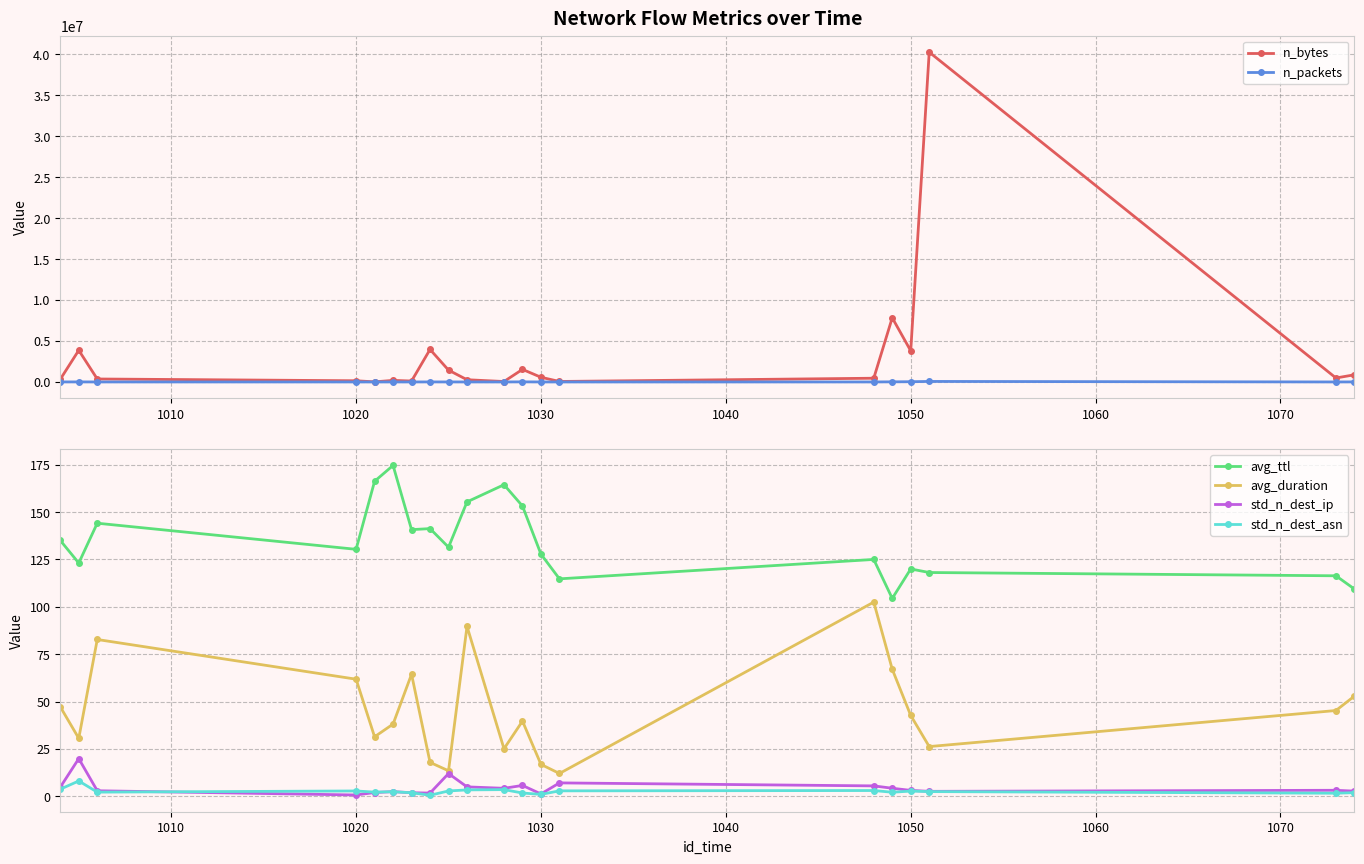

Reading right to left, what are all the values shown in this chart?

n_bytes: 874800.0	484479.0	40252866.0	3797810.0	7830134.0	455557.0	59361.0	572656.0	1532728.0	52738.0	271207.0	1442357.0	3970790.0	112050.0	192356.0	10887.0	146099.0	361996.0	3867317.0	327128.0
n_packets: 5481.0	993.0	63042.0	29376.0	14726.0	1064.0	104.0	933.0	11536.0	201.0	854.0	1788.0	4463.0	357.0	692.0	74.0	436.0	1004.0	6482.0	1112.0
avg_ttl: 109.4	116.4	118.1	120.0	104.4	125.0	114.8	127.8	153.2	164.4	155.4	131.5	141.3	140.8	174.6	166.3	130.4	144.1	123.1	135.1
avg_duration: 52.9	45.3	26.3	42.7	67.1	102.5	12.1	16.9	39.7	25.1	89.7	13.5	17.9	64.4	38.1	31.4	61.8	82.8	30.6	47.2
std_n_dest_ip: 2.7	3.2	2.6	3.1	4.3	5.5	7.1	1.3	5.8	4.2	5.0	12.0	1.7	1.9	2.5	2.0	0.7	2.9	19.9	4.8
std_n_dest_asn: 1.9	1.6	2.5	2.8	2.2	3.1	2.9	1.0	1.8	3.5	3.4	2.8	0.6	1.9	2.4	2.2	2.8	2.2	8.1	3.8